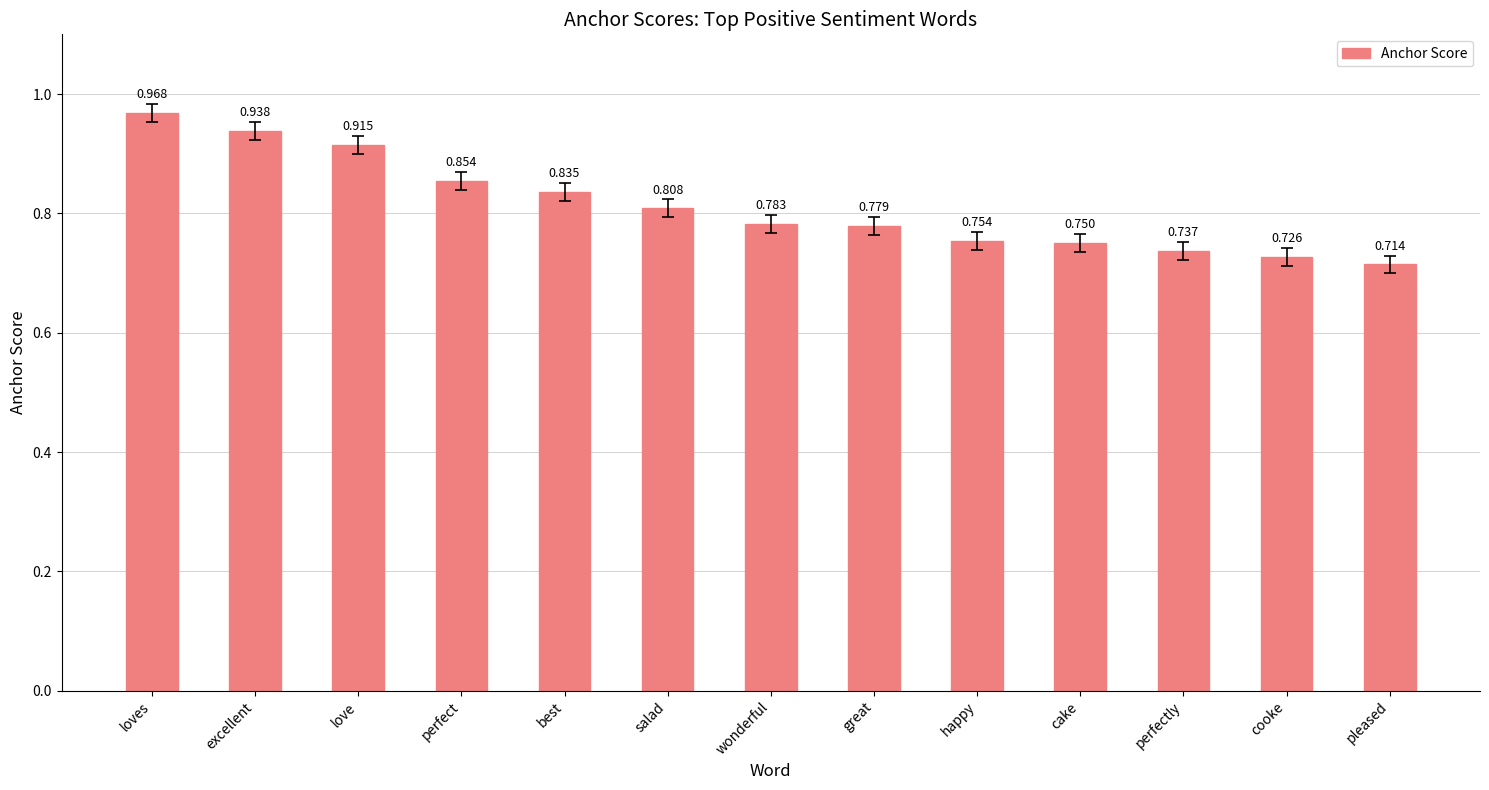

What is the difference between the values at perfectly and love?

0.2